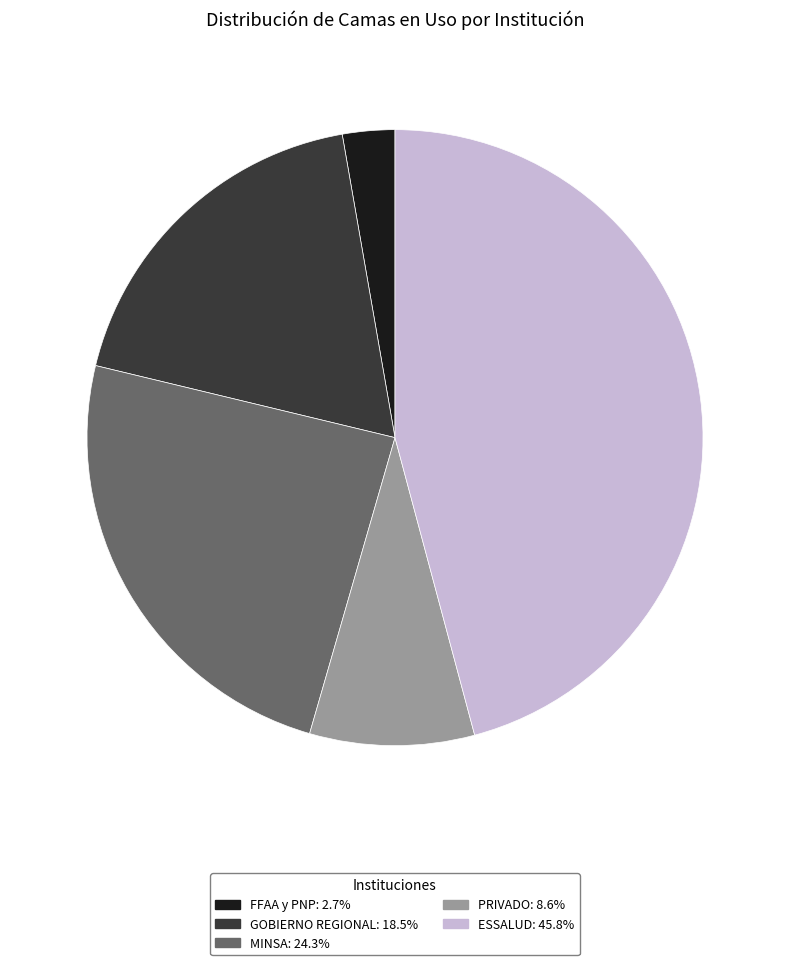

Is there a majority slice in this chart?

No